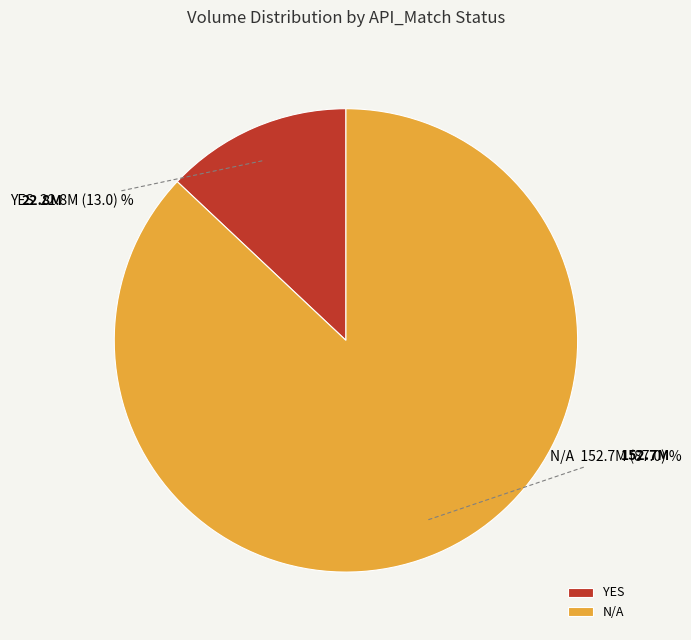

True or false: N/A accounts for 87% of the total.

True